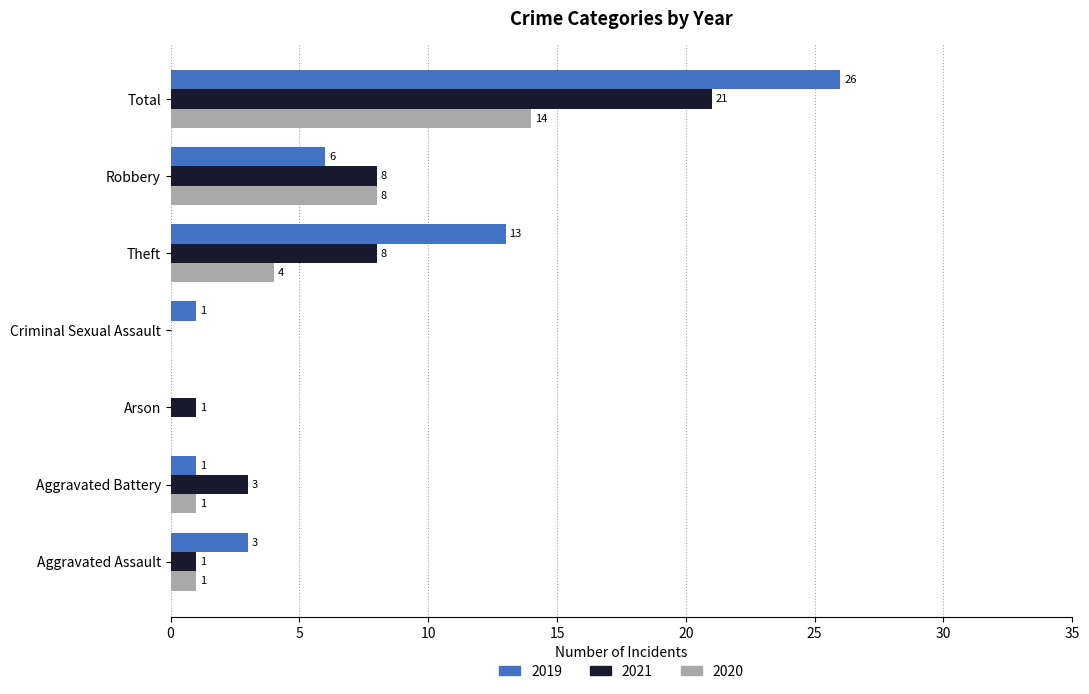

The value of 2020 at Robbery is 8. True or false?

True